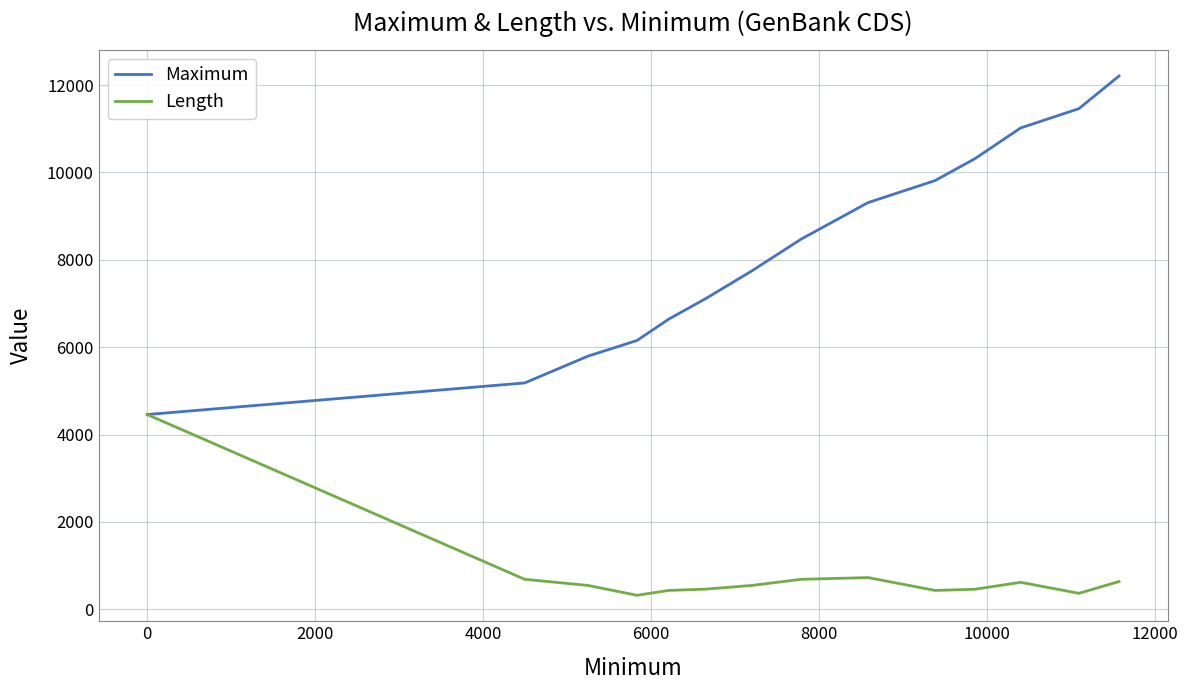

What is the maximum value for Length?

4458